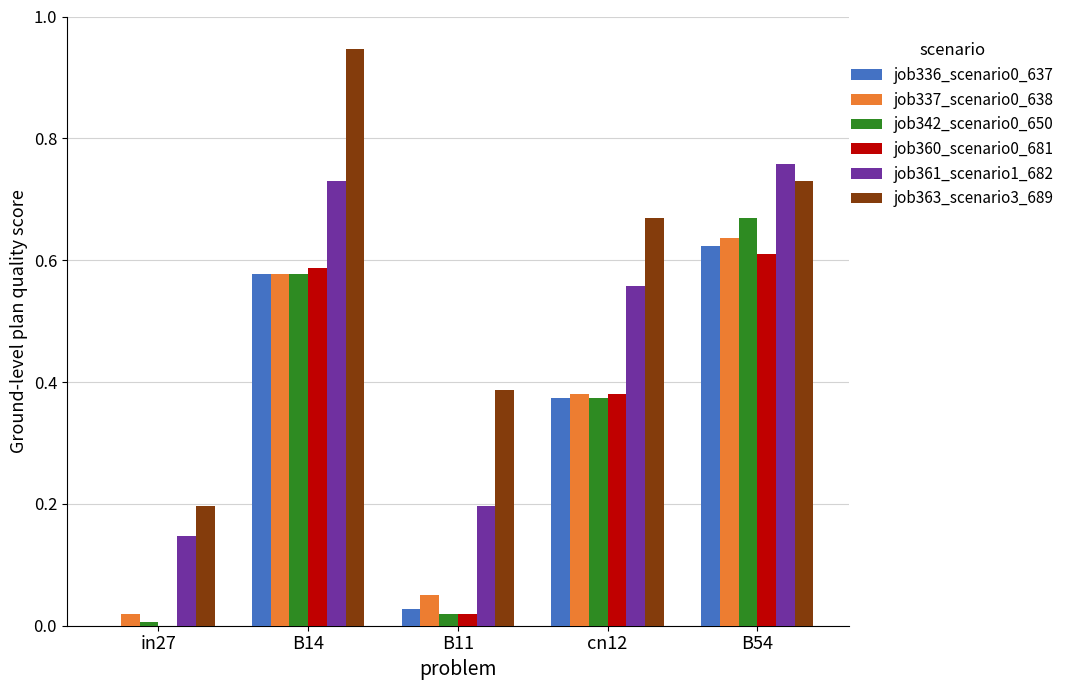

What is the average value of the job336_scenario0_637 series?

0.3